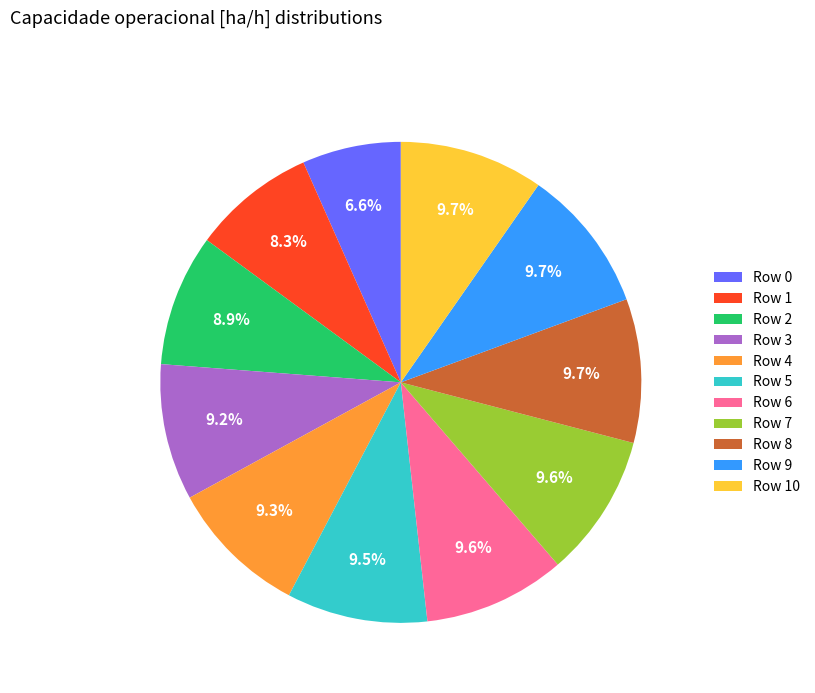

What percentage is NOT represented by Row 7?

90.4%